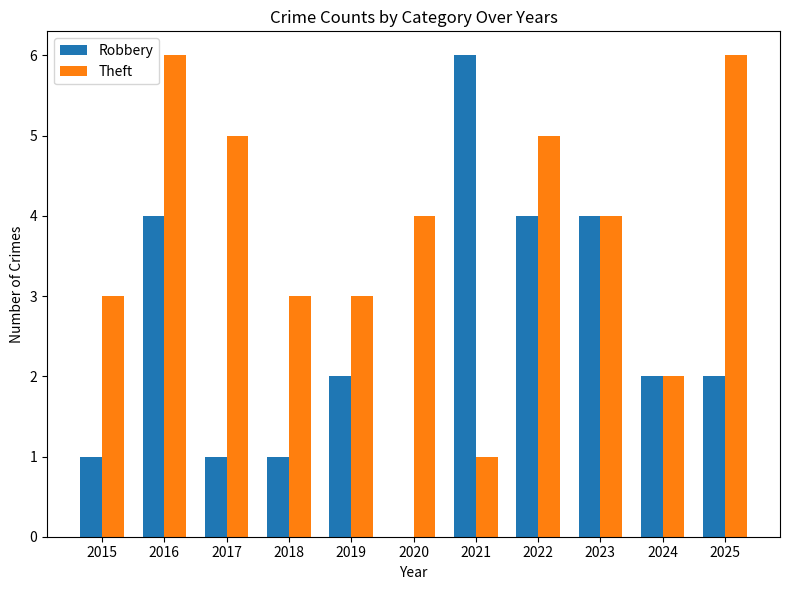

What is the maximum value for Theft?

6